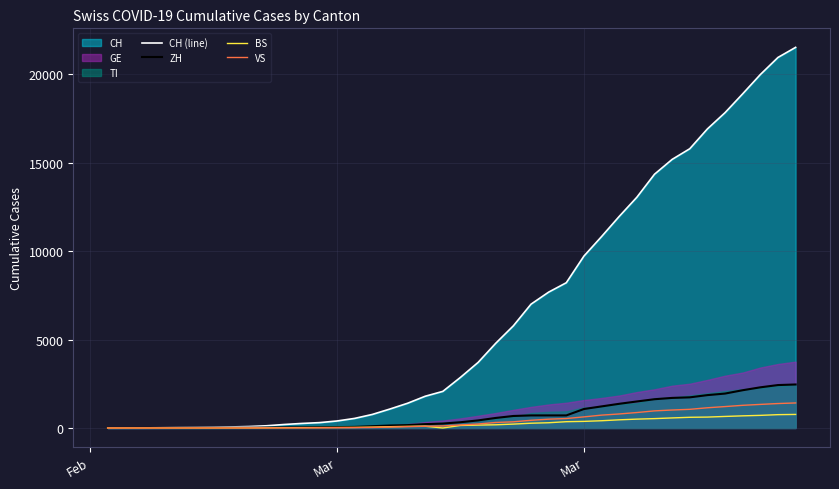

What is the sum of all ZH values?

28653